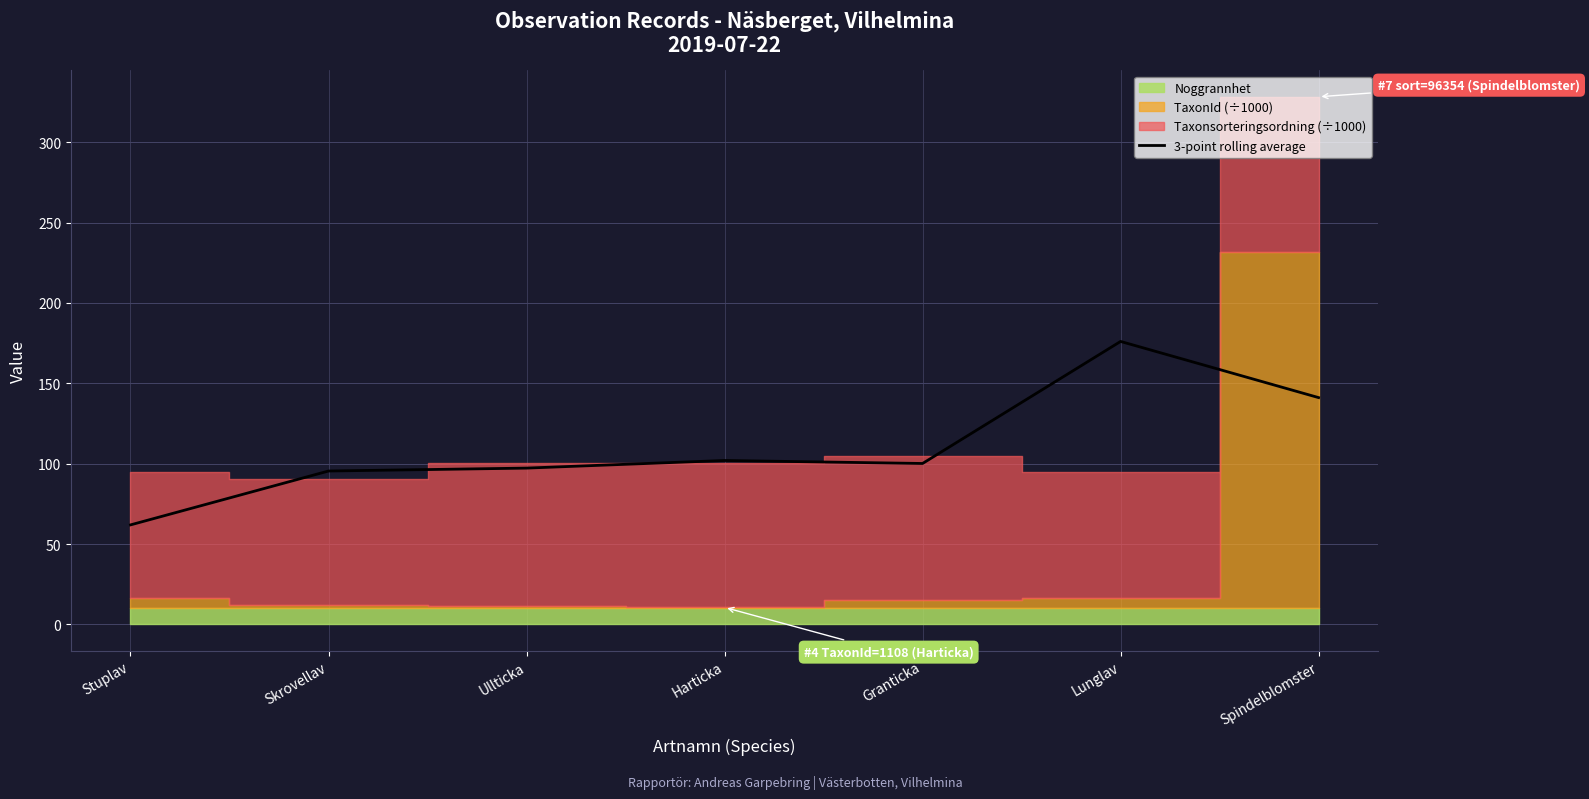

What value does the data have at Skrovellav?

95.4